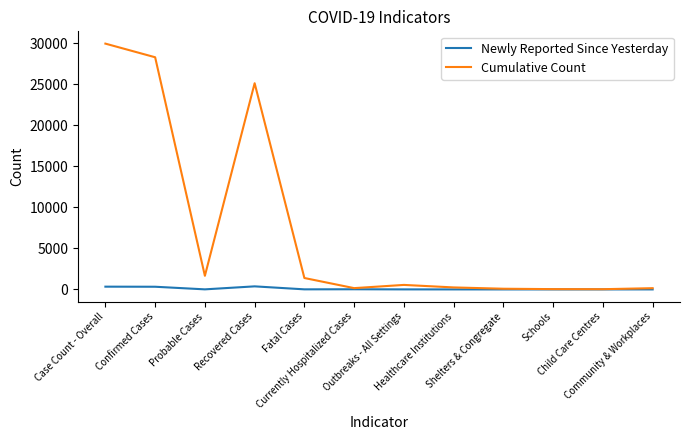

At which category does Cumulative Count reach its first local valley?

Probable Cases